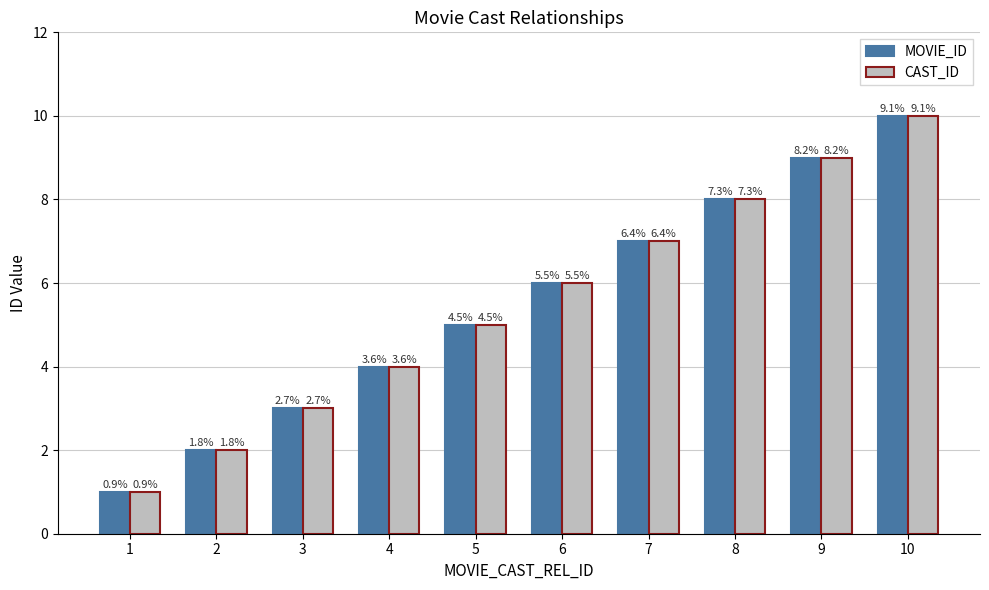

How many bars are there in each group?

2